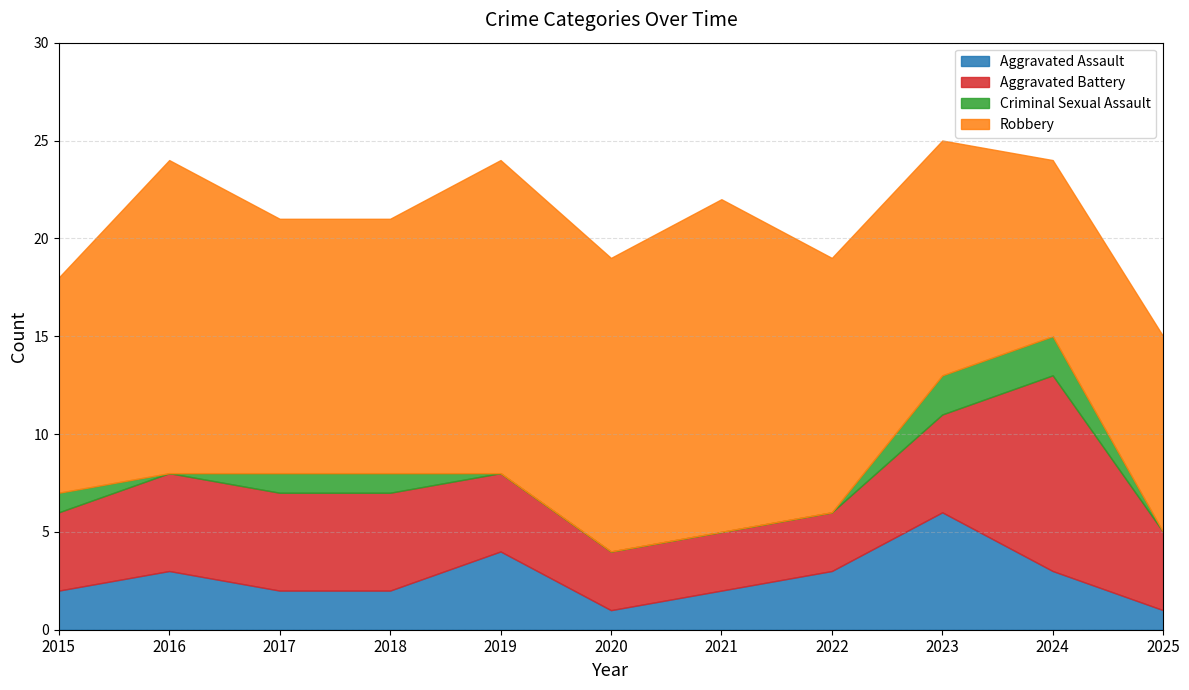

How many data points in Aggravated Assault are above 2?

5